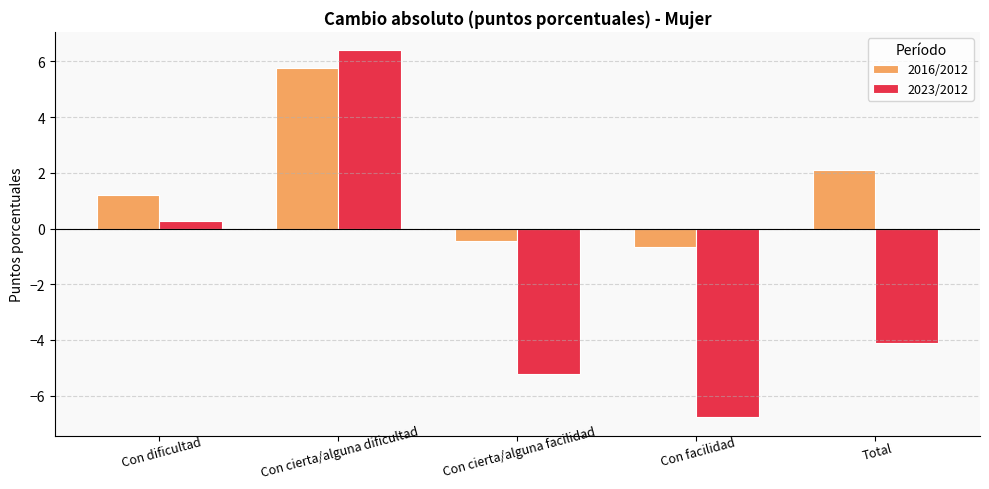

What is the difference between the highest and lowest values at Con cierta/alguna dificultad?

0.6